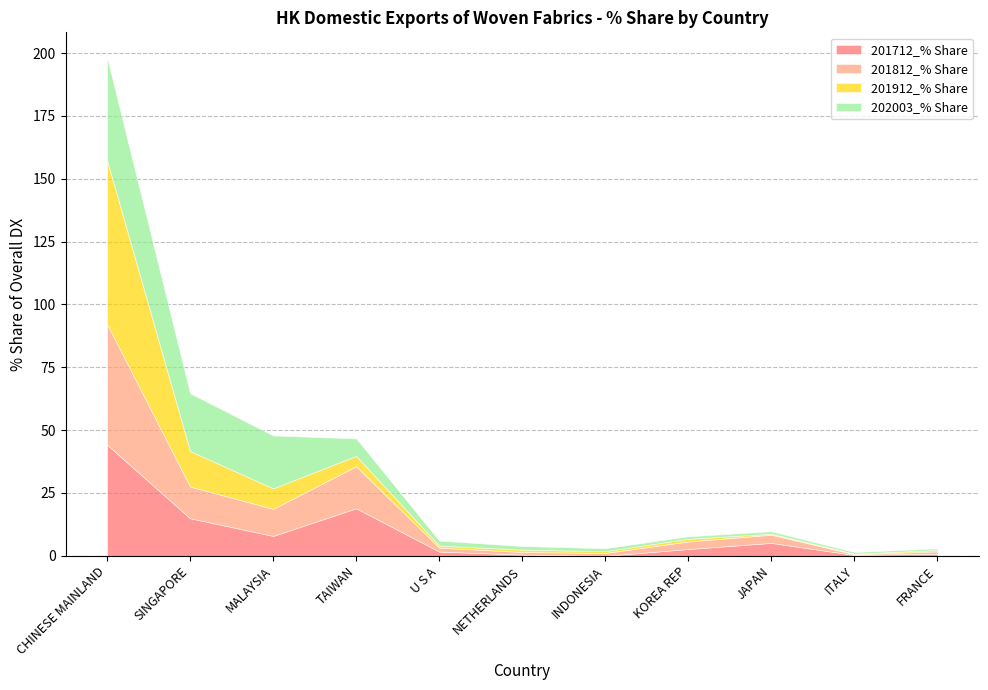

Reading right to left, list all the values displayed in this chart.

201712_% Share: FRANCE=0.9	ITALY=0.3	JAPAN=5.1	KOREA REP=2.7	INDONESIA=0.0	NETHERLANDS=0.5	U S A=1.7	TAIWAN=18.9	MALAYSIA=7.9	SINGAPORE=15.0	CHINESE MAINLAND=44.2
201812_% Share: FRANCE=0.9	ITALY=0.3	JAPAN=3.3	KOREA REP=3.0	INDONESIA=1.1	NETHERLANDS=1.0	U S A=1.6	TAIWAN=16.7	MALAYSIA=10.8	SINGAPORE=12.6	CHINESE MAINLAND=48.0
201912_% Share: FRANCE=0.6	ITALY=0.2	JAPAN=0.4	KOREA REP=1.1	INDONESIA=0.7	NETHERLANDS=1.0	U S A=0.8	TAIWAN=4.1	MALAYSIA=8.2	SINGAPORE=14.1	CHINESE MAINLAND=65.2
202003_% Share: FRANCE=0.6	ITALY=0.6	JAPAN=0.9	KOREA REP=1.0	INDONESIA=1.2	NETHERLANDS=1.4	U S A=2.0	TAIWAN=6.9	MALAYSIA=21.0	SINGAPORE=23.0	CHINESE MAINLAND=40.9